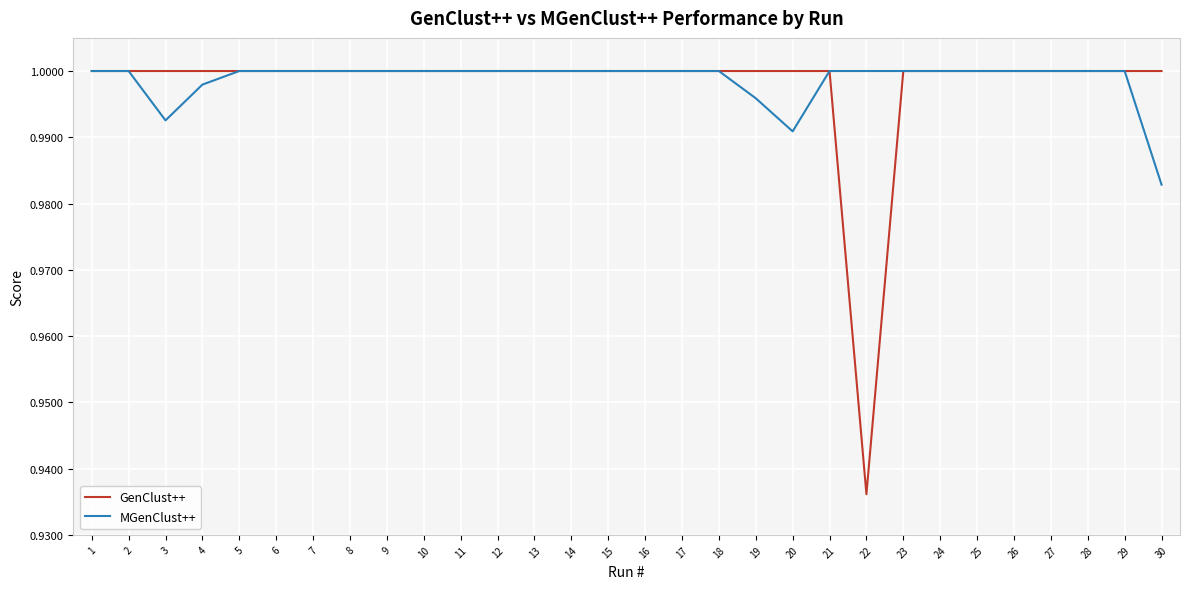

Which category has the lowest value in the MGenClust++ series?

30